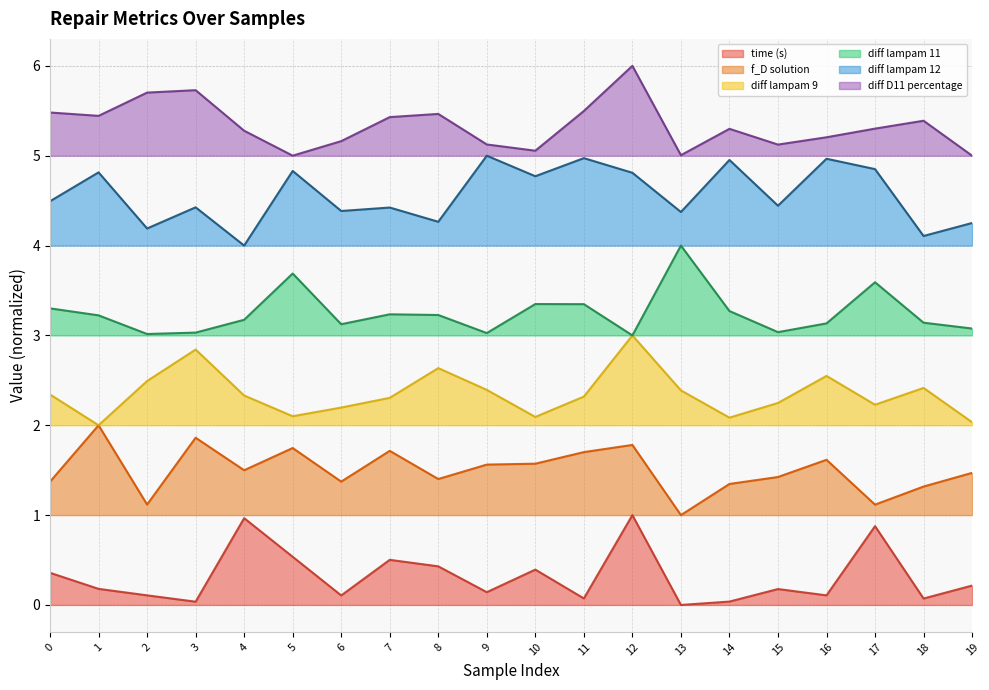

What is the difference between the highest and lowest values at 19?

4.8